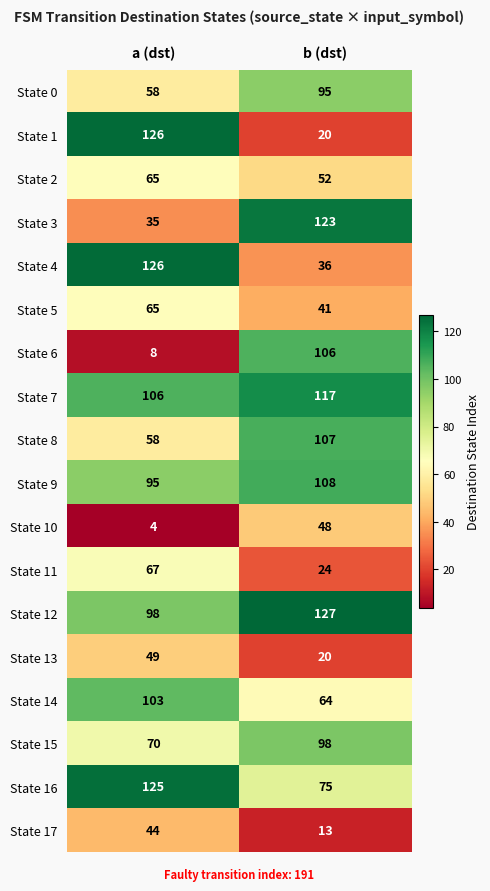

Rank the categories by State 14 value from highest to lowest.

a (dst), b (dst)